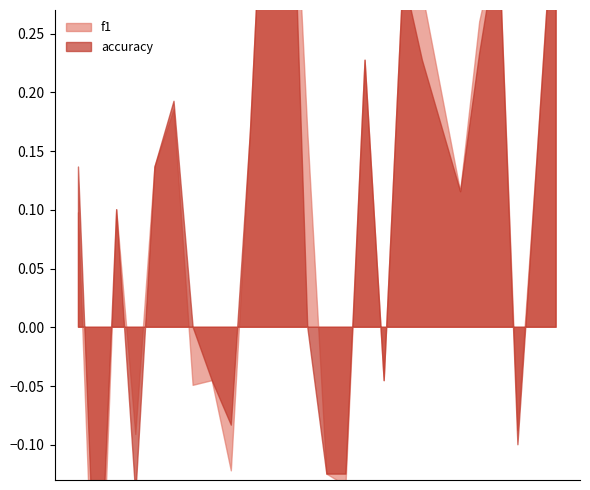

At which category does f1 reach its first local valley?

2